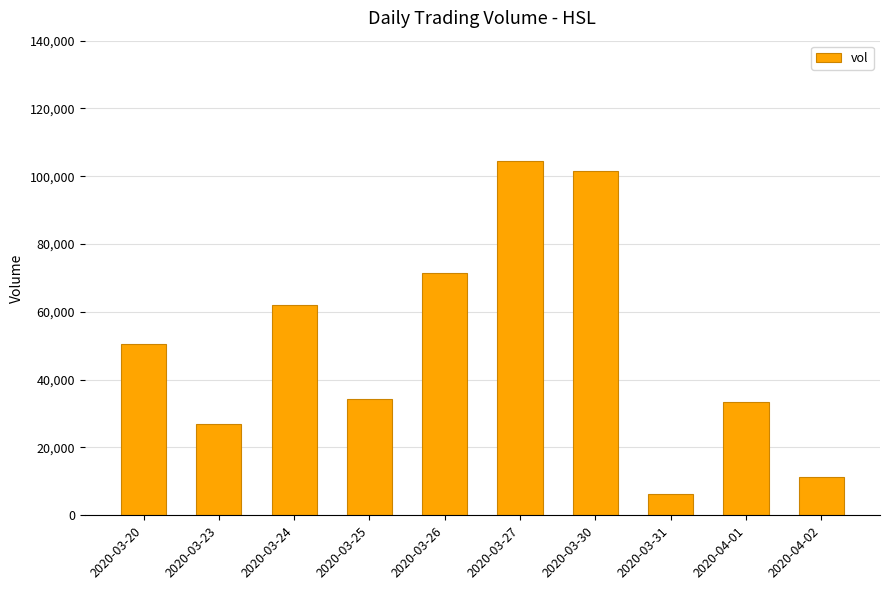

Are the bars grouped side by side (vs. stacked)?

No